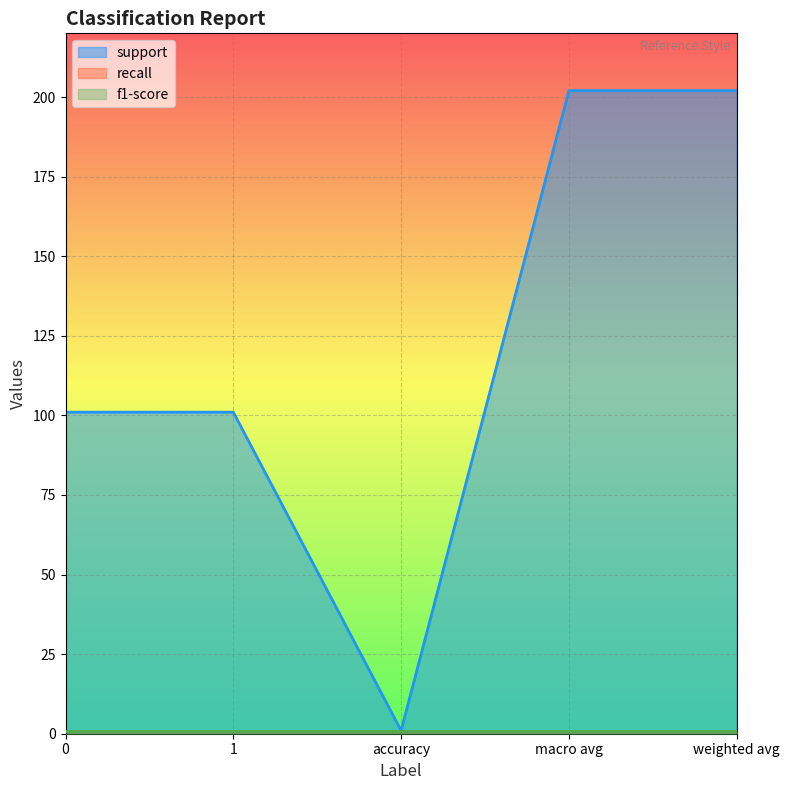

What are all the series names shown in the legend?

support, recall, f1-score